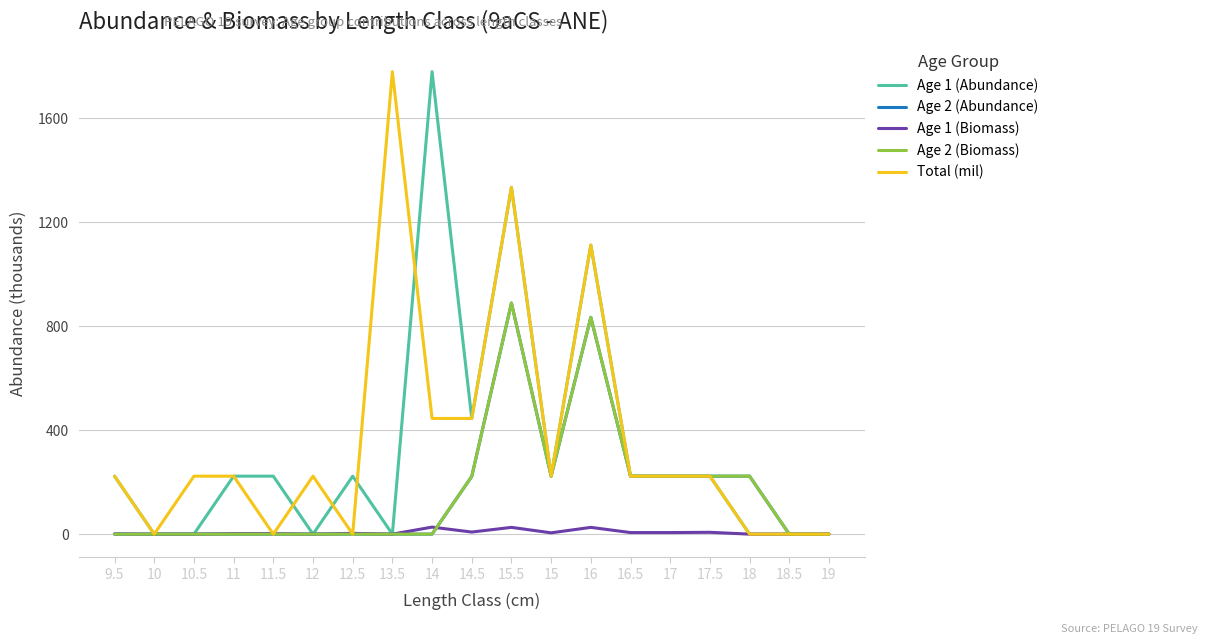

The Age 1 (Biomass) series shows 0 at 18.5. True or false?

True